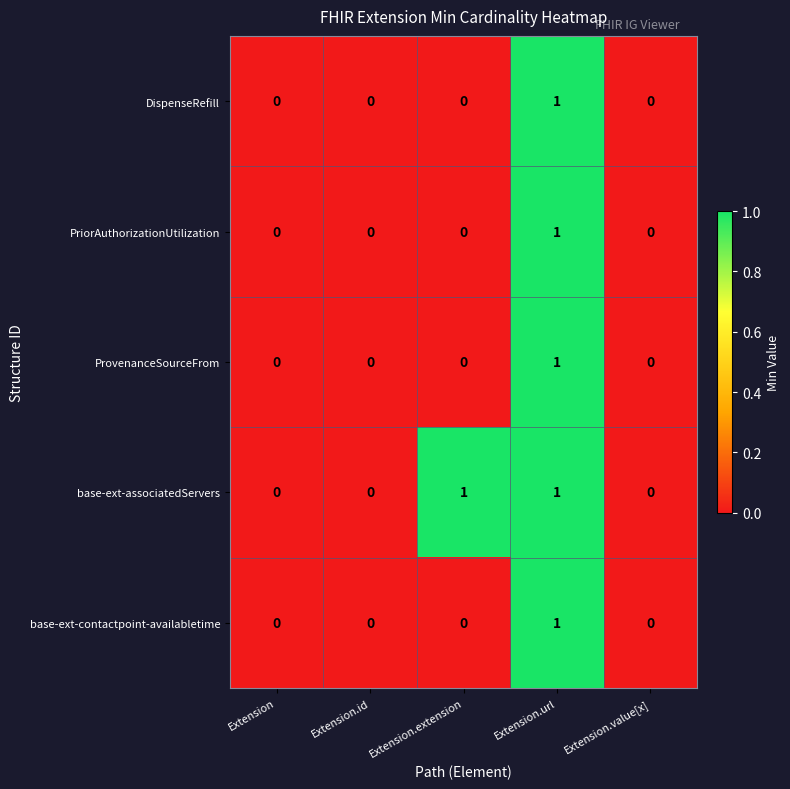

Count the number of categories in the chart.

5